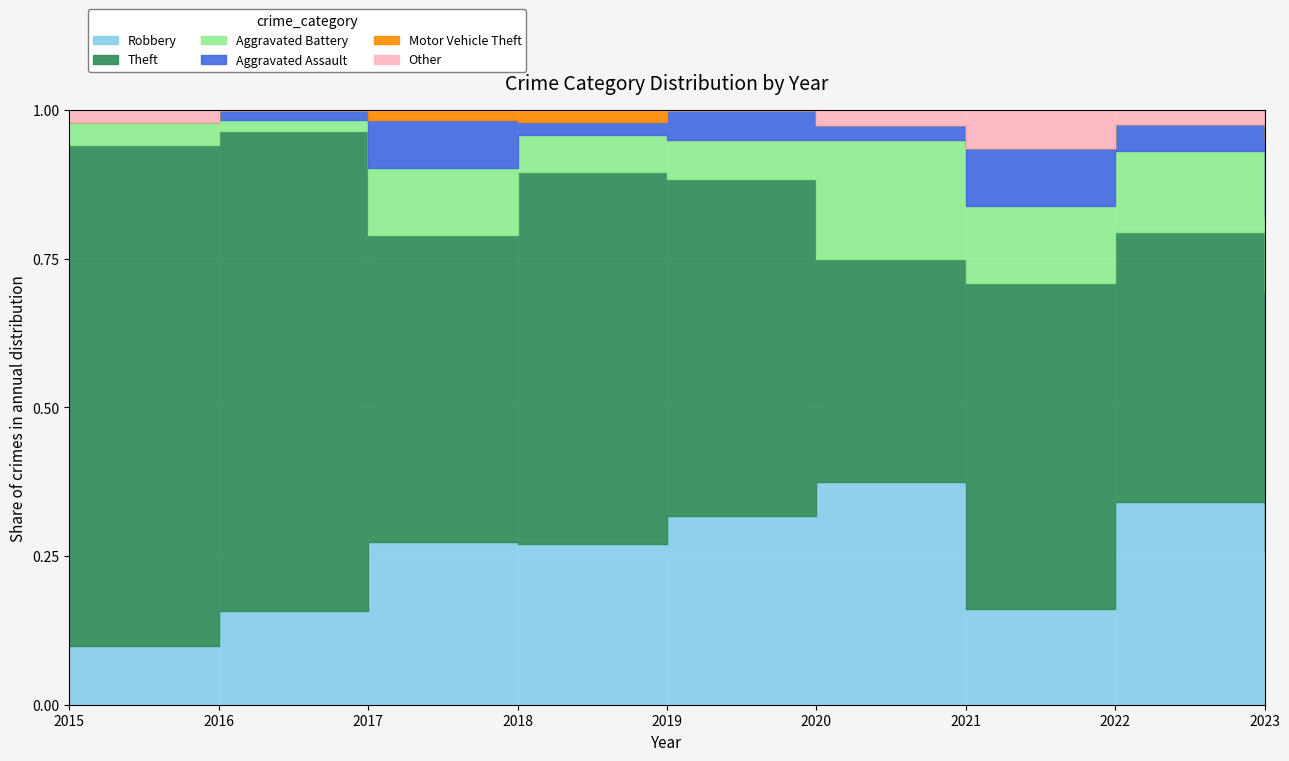

True or false: Other and Aggravated Battery intersect in this chart.

False